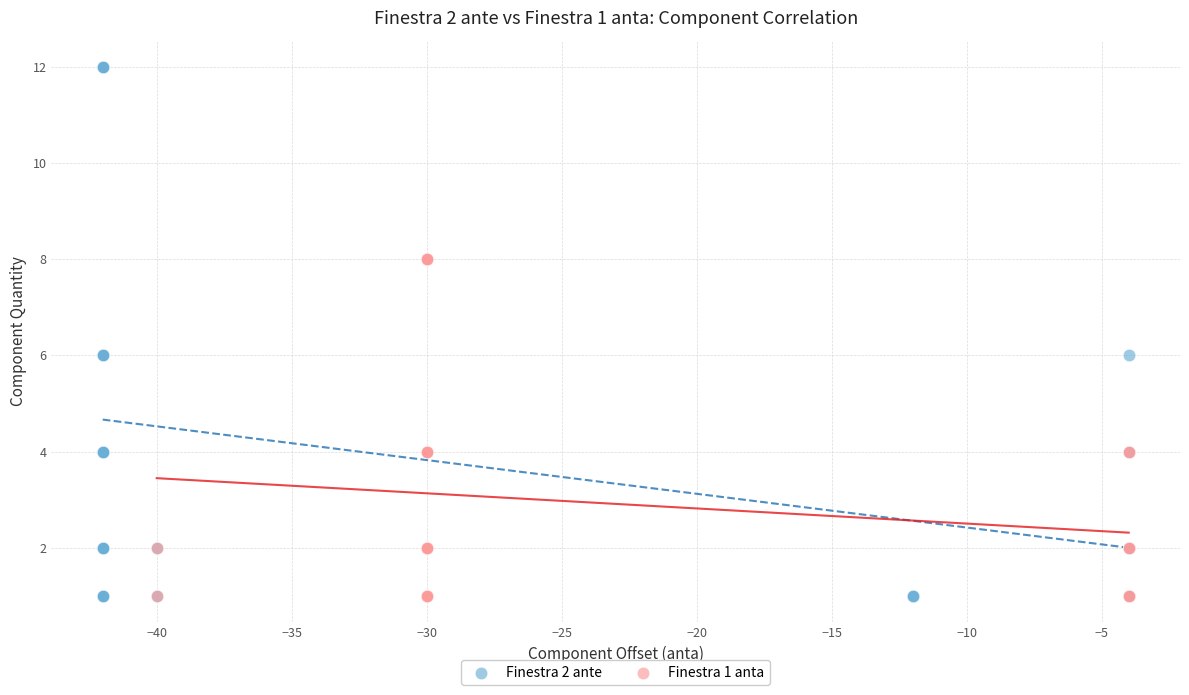

Which series has the largest Y range (max minus min)?

Finestra 2 ante